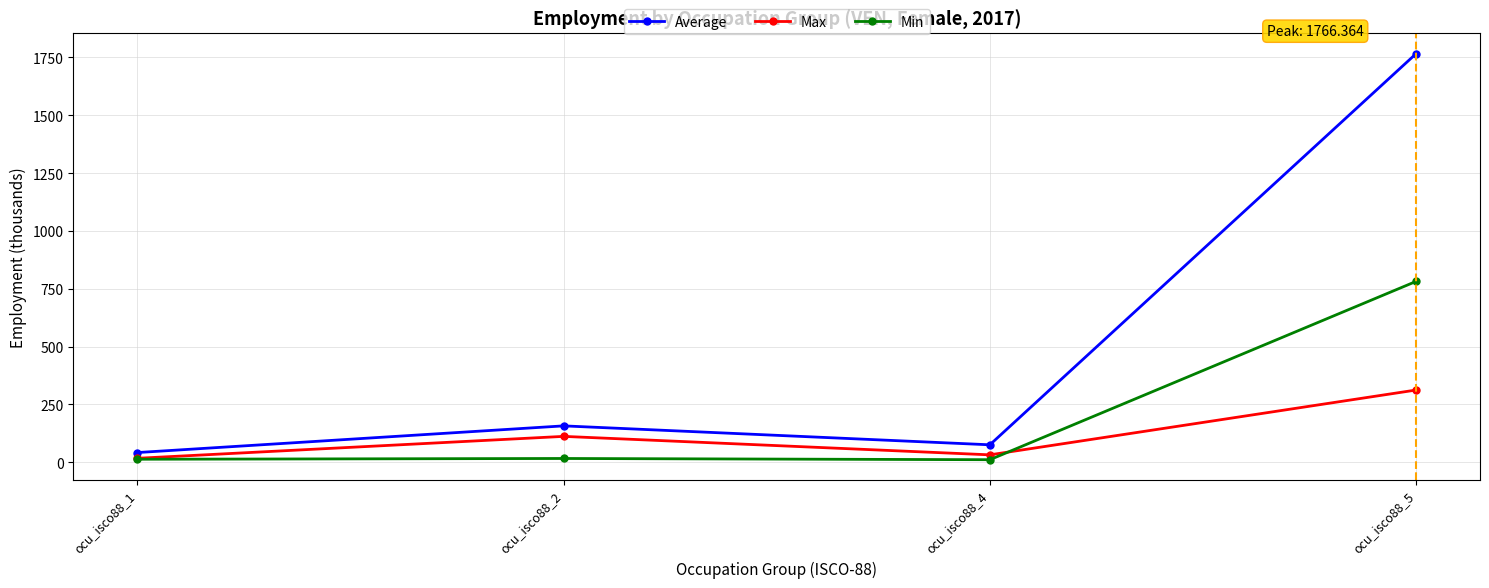

In Average, how many points are higher than both neighbors (excluding endpoints)?

1